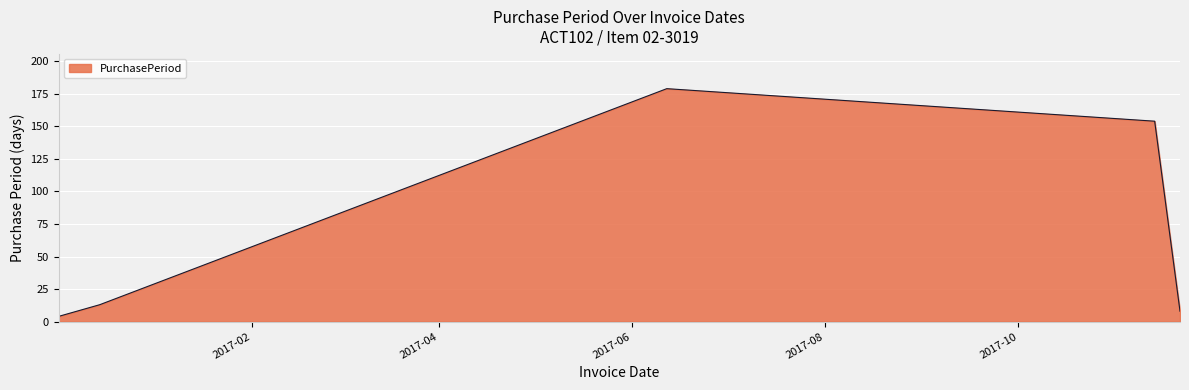

What is the average value?

72